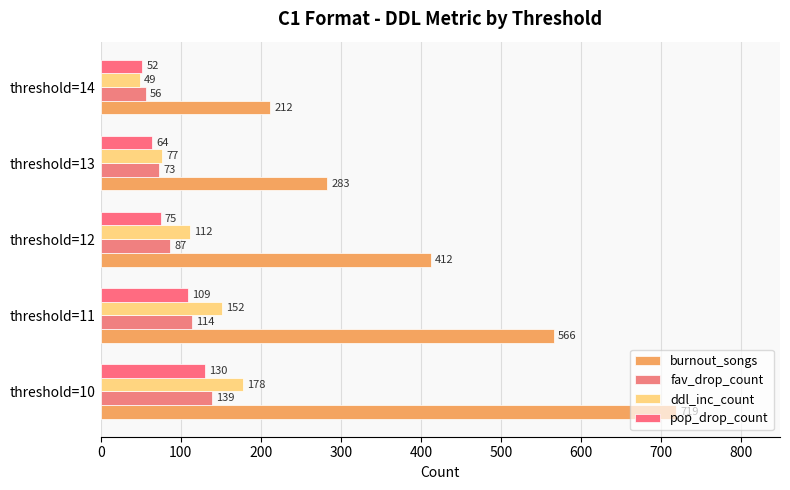

Rank the categories by pop_drop_count value from lowest to highest.

threshold=14, threshold=13, threshold=12, threshold=11, threshold=10